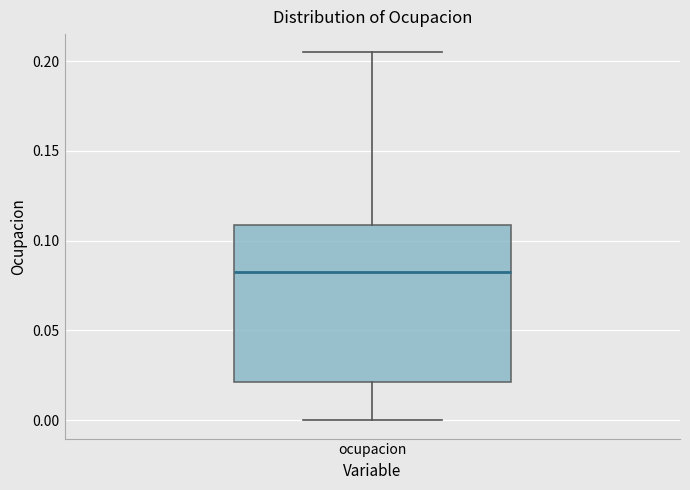

Read this box plot against the y-axis: the position of the median line, the range covered by the box, and the ends of both whiskers. The values are not printed on the chart, so give them approximately, as read against the axis.

median 0.080, box 0.020 to 0.110, whiskers 0.000 to 0.205